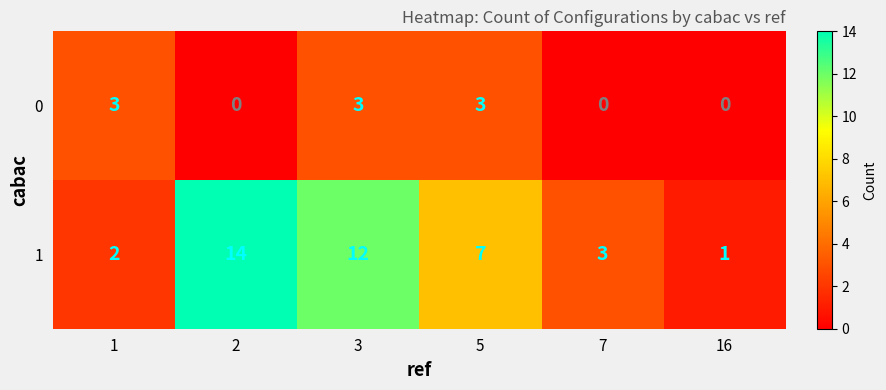

What is the spread (max minus min) of values at 7?

3